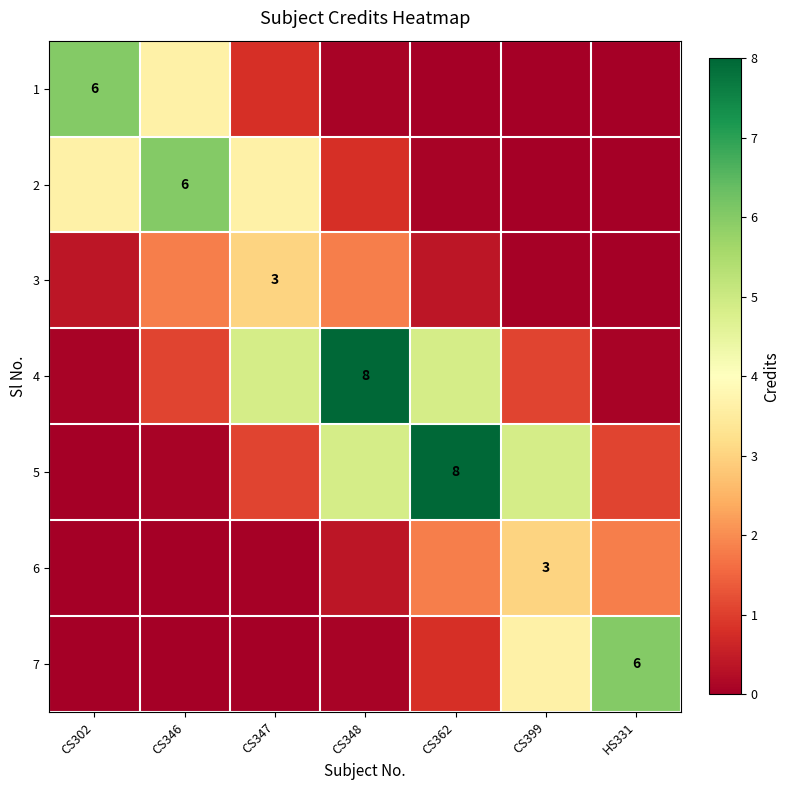

The value of 3 at CS399 is 0.0. True or false?

True